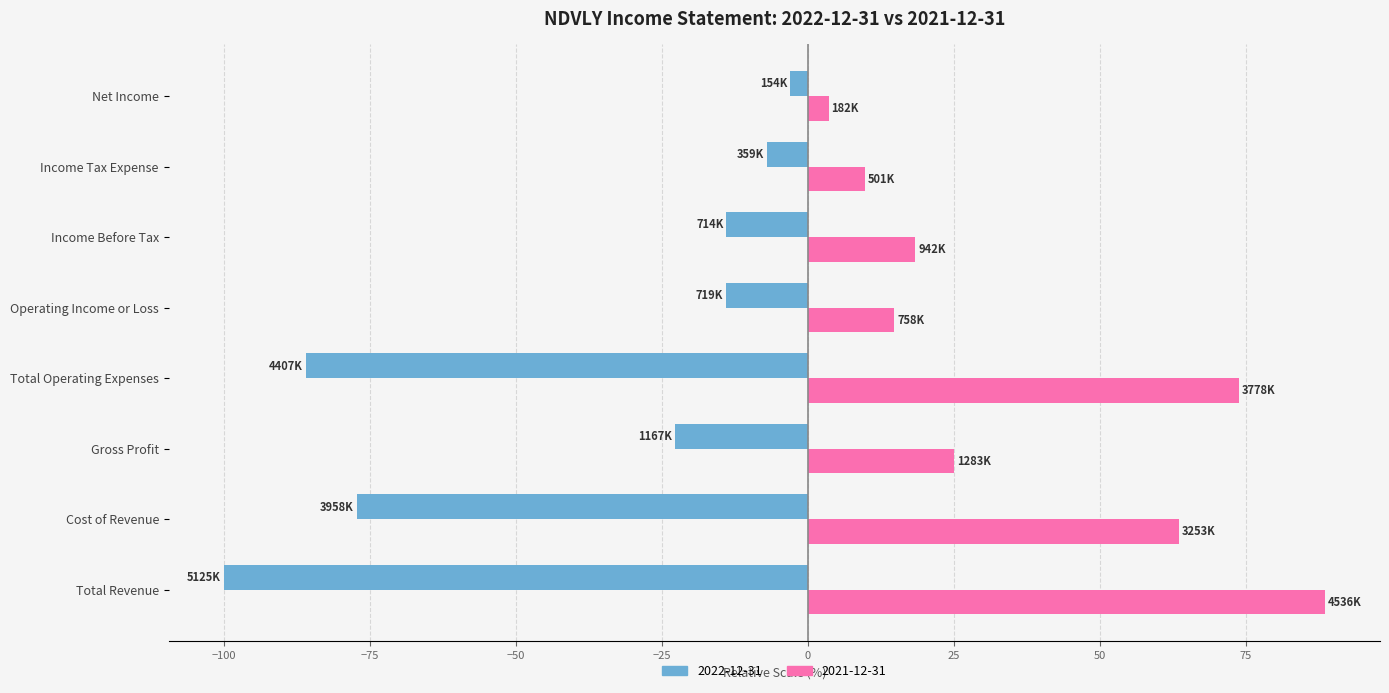

Rank the categories by 2021-12-31 value from highest to lowest.

Total Revenue, Total Operating Expenses, Cost of Revenue, Gross Profit, Income Before Tax, Operating Income or Loss, Income Tax Expense, Net Income